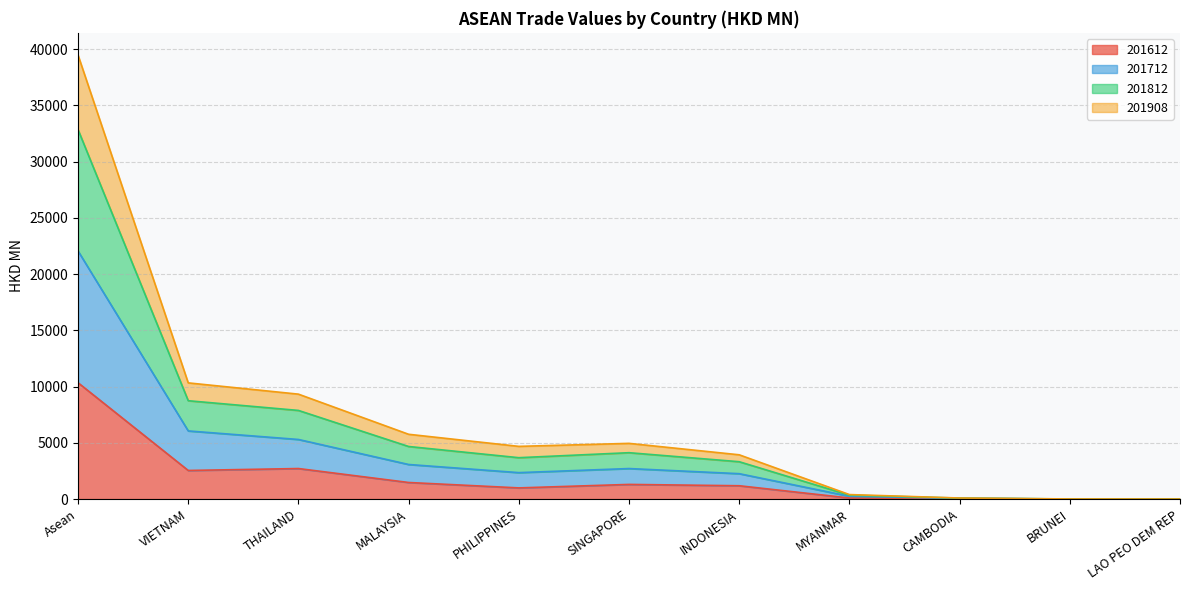

At which category is the sum across all series the highest?

Asean